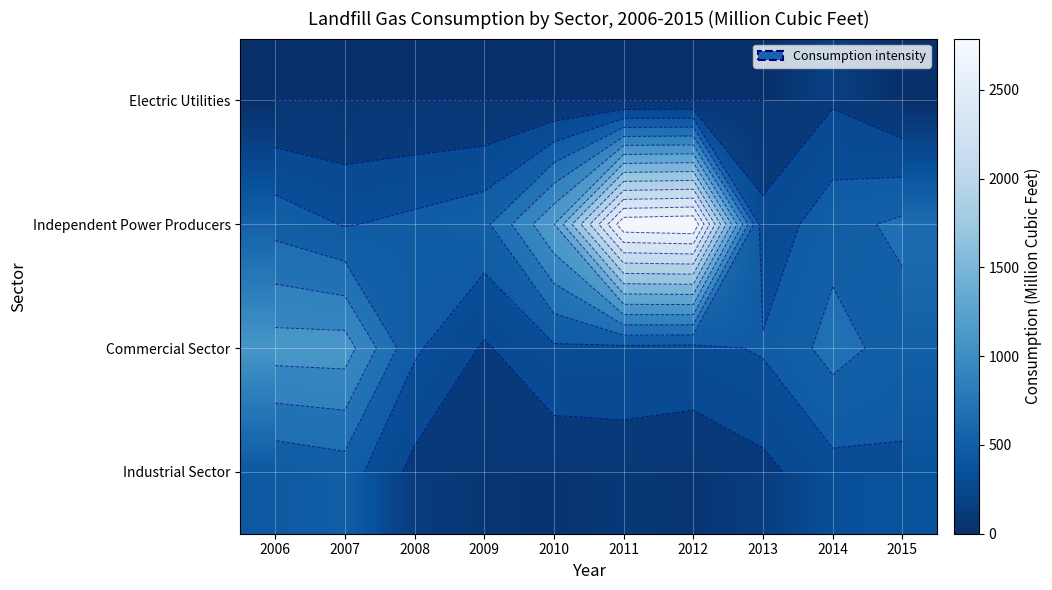

Is it true that Commercial Sector equals 1827 at 2006?

False